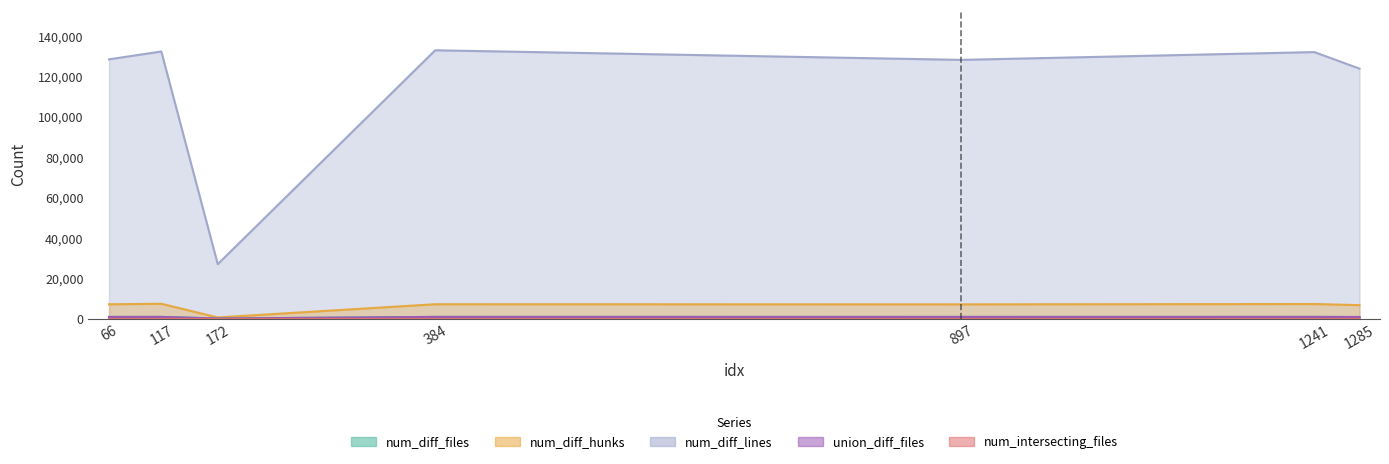

Reading left to right, extract all data points from this chart.

num_diff_files: 1012	1023	230	1031	1011	1025	971
num_diff_hunks: 7273	7525	756	7293	7234	7402	6841
num_diff_lines: 128524	132404	27140	133004	128257	132106	123927
union_diff_files: 1011	1022	230	1030	1010	1024	970
num_intersecting_files: 2	19	8	19	2	3	3